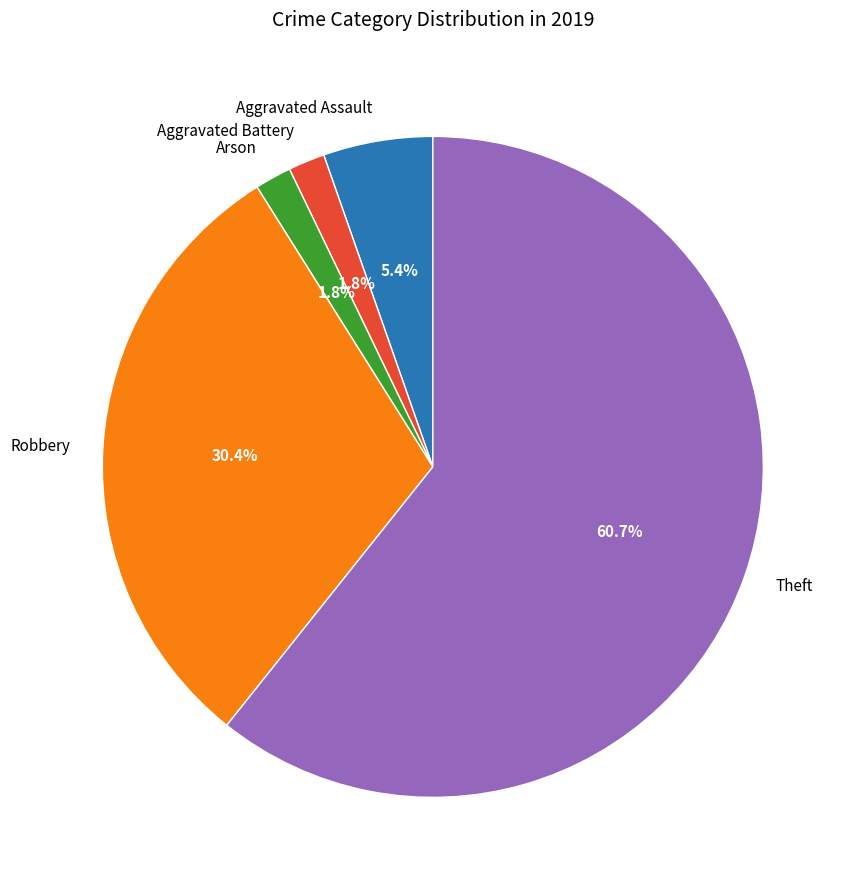

Is the sum of Aggravated Assault and Theft greater than half?

Yes